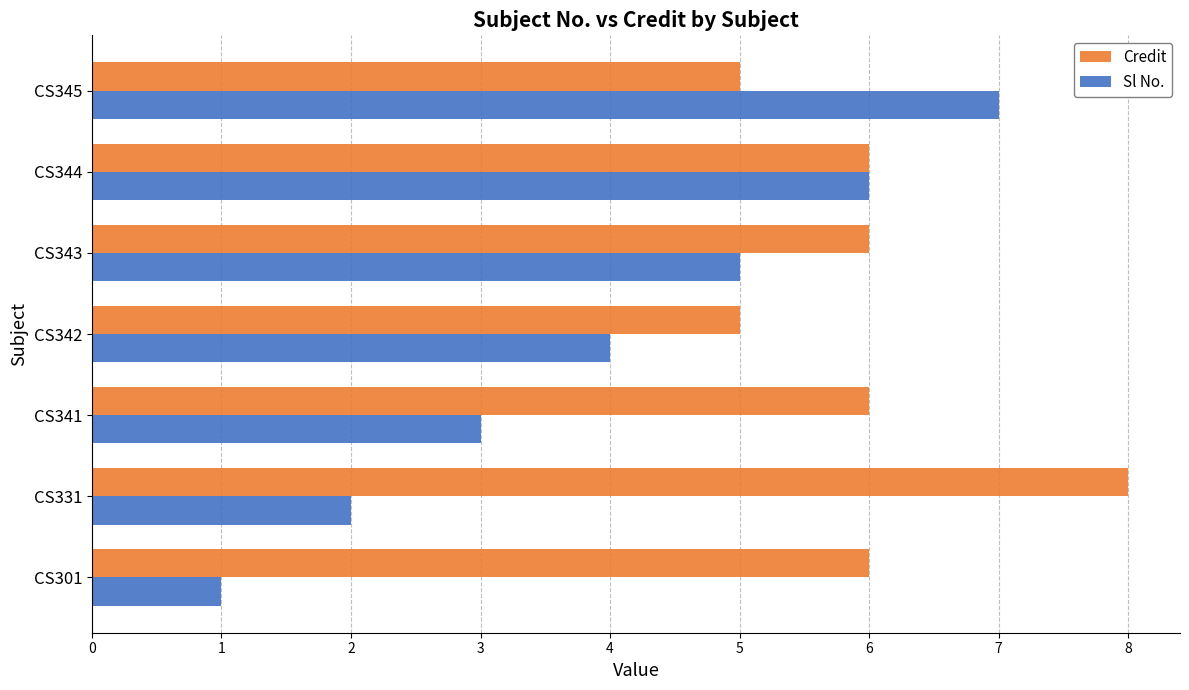

List the series in order of their peak value, lowest first.

Sl No., Credit